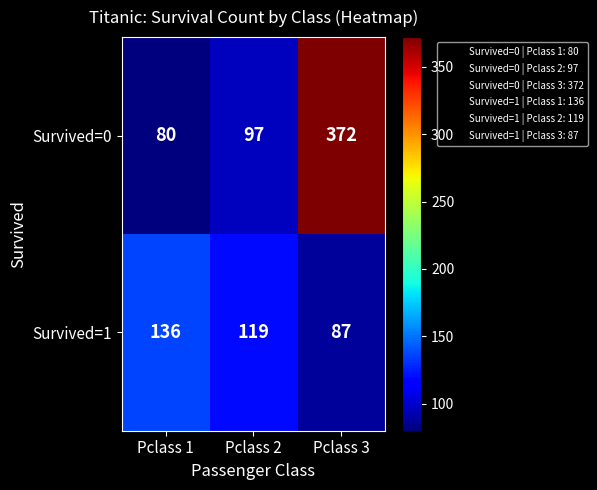

The value of Survived=0 at Pclass 1 is 80. True or false?

True